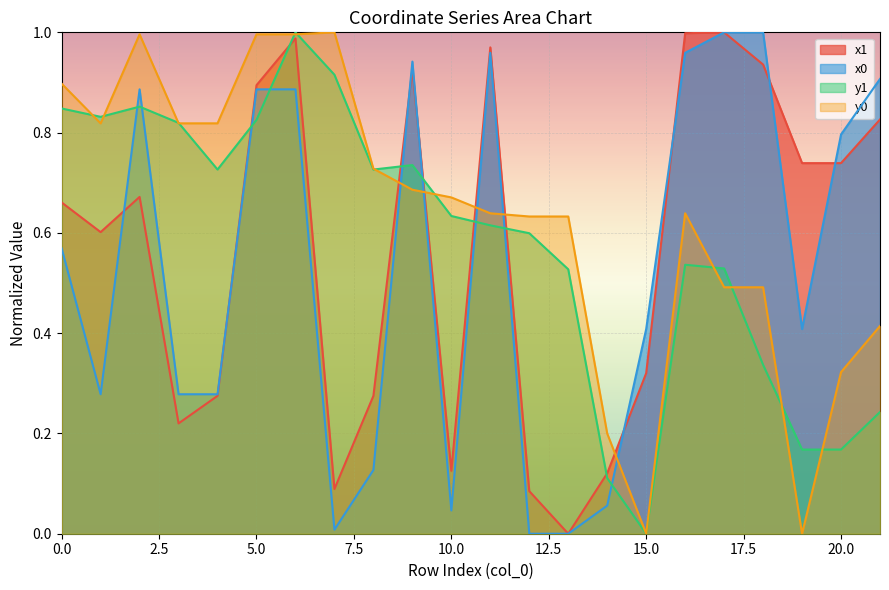

Which has a higher value, 16 or 8?

16